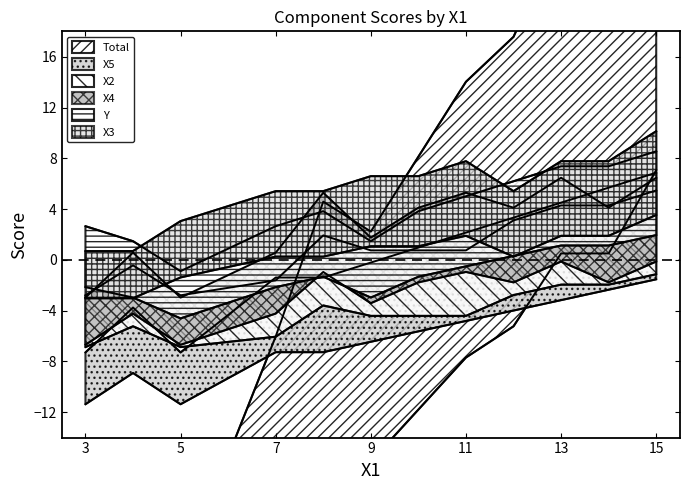

How many lines are shown in the chart?

6